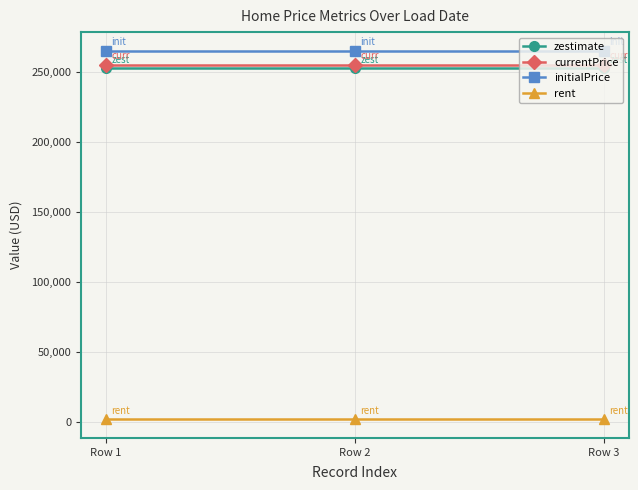

Reading right to left, what are all the values shown in this chart?

zestimate: 252500	252500	252500
currentPrice: 255000	255000	255000
initialPrice: 265000	265000	265000
rent: 1800	1800	1800